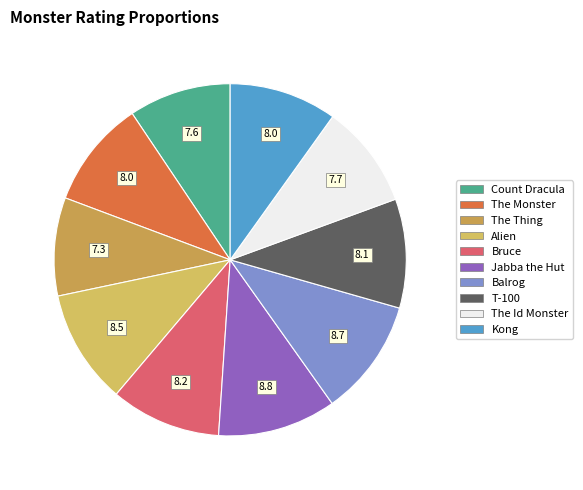

Is the sum of Jabba the Hut and The Thing greater than half?

No